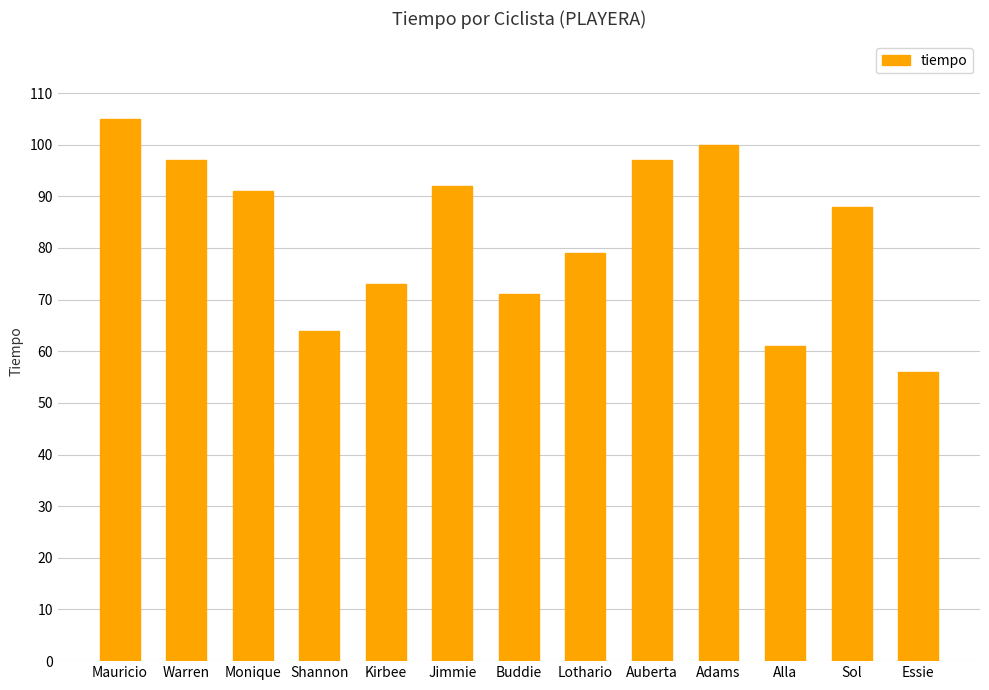

The chart shows a value of 64 at Shannon. True or false?

True